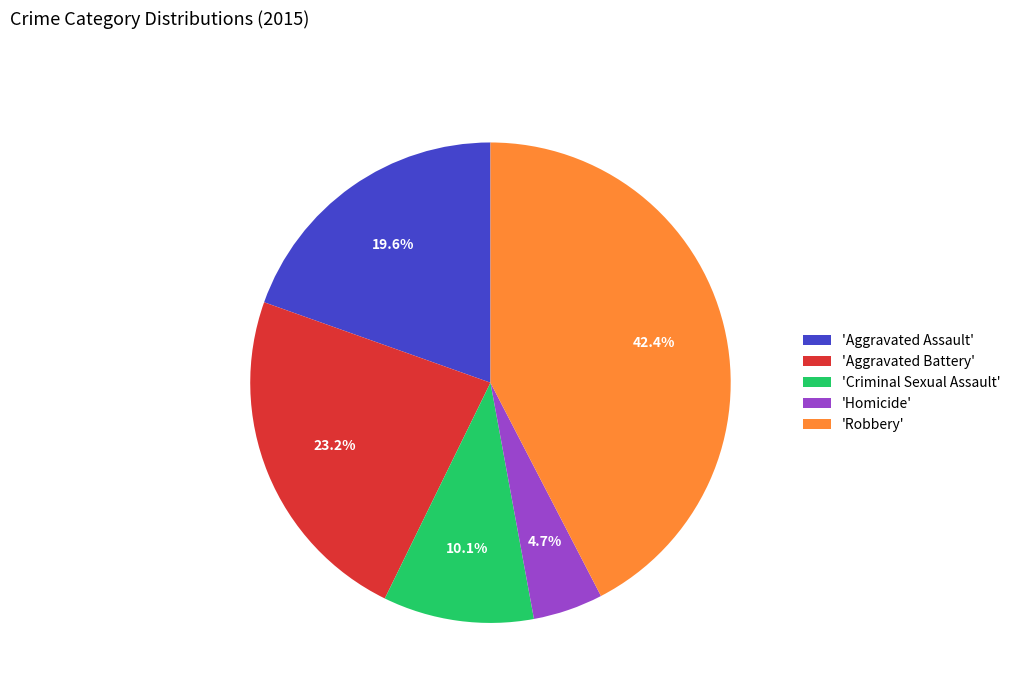

Which category has the biggest portion of the pie?

'Robbery'